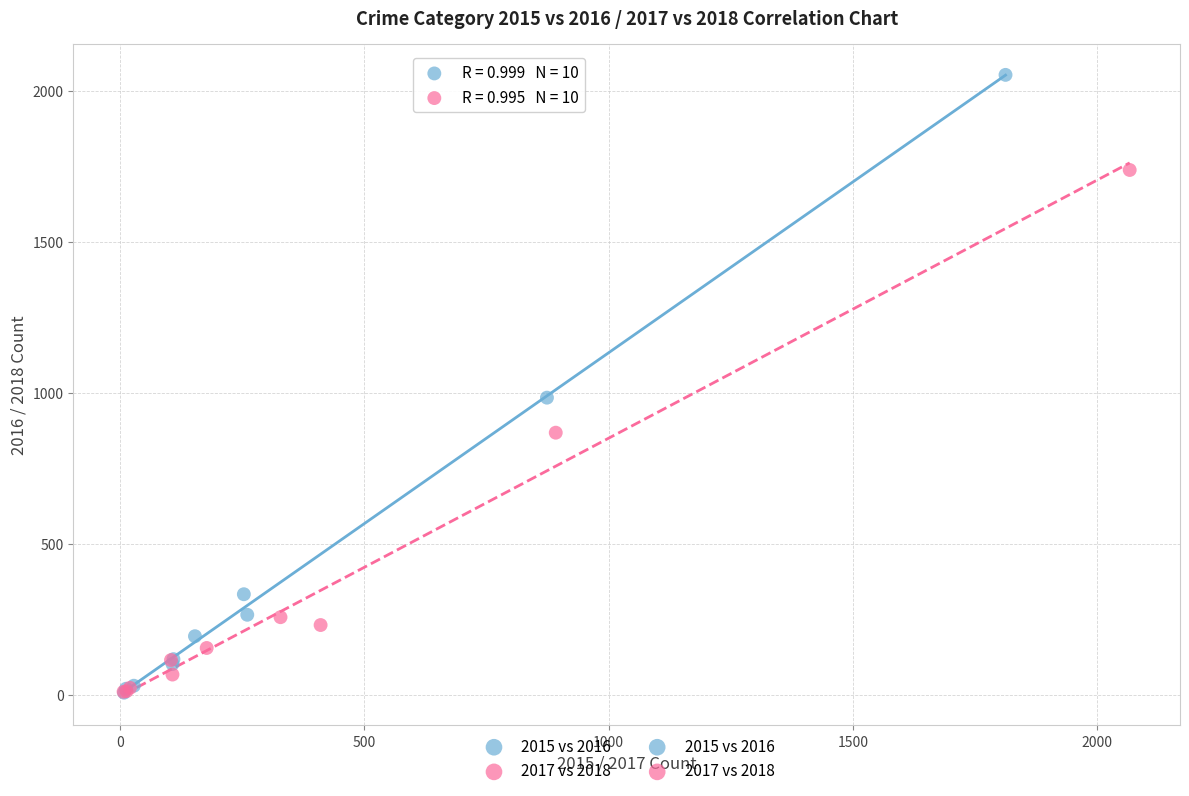

Which series has the widest spread of Y values?

2015 vs 2016